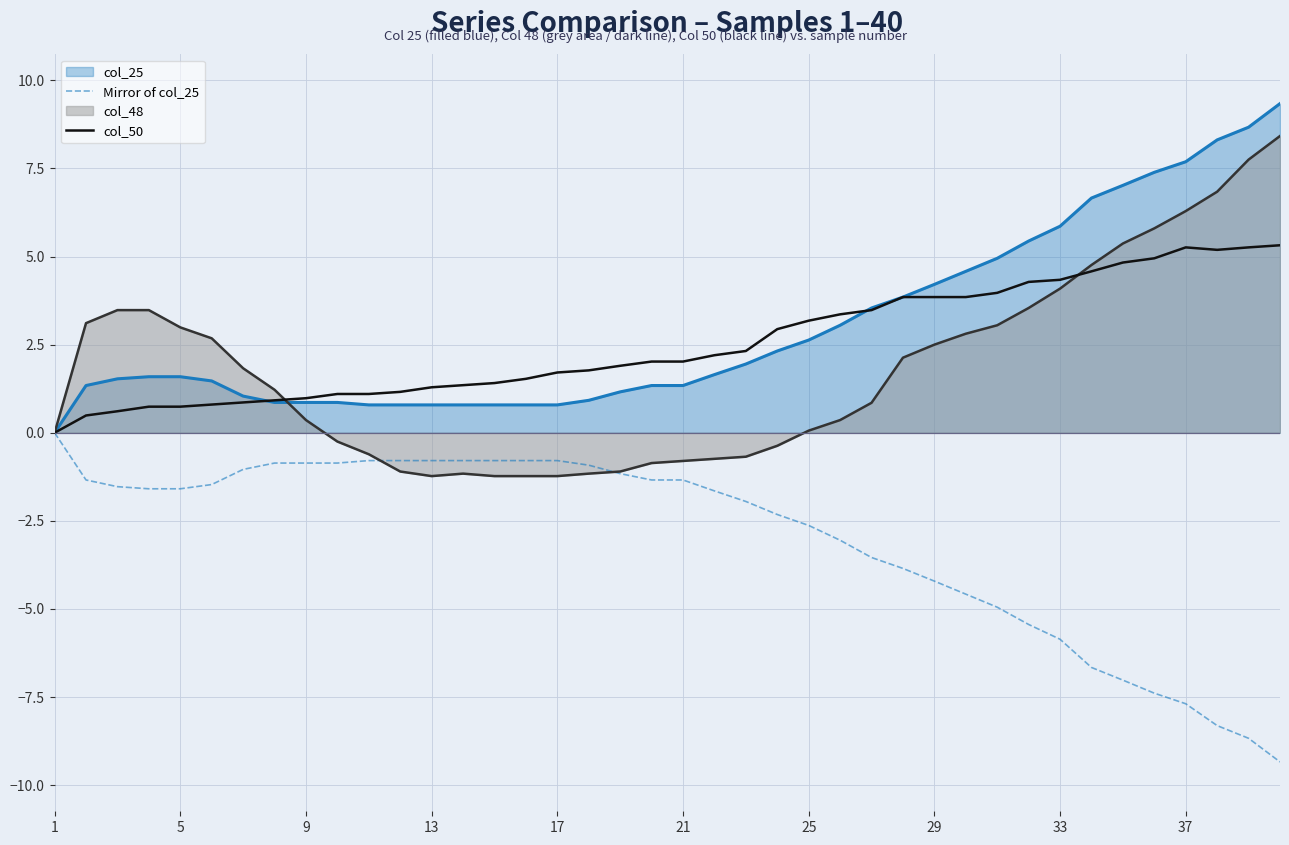

What is the approximate value of col_50 at 21?

2.0